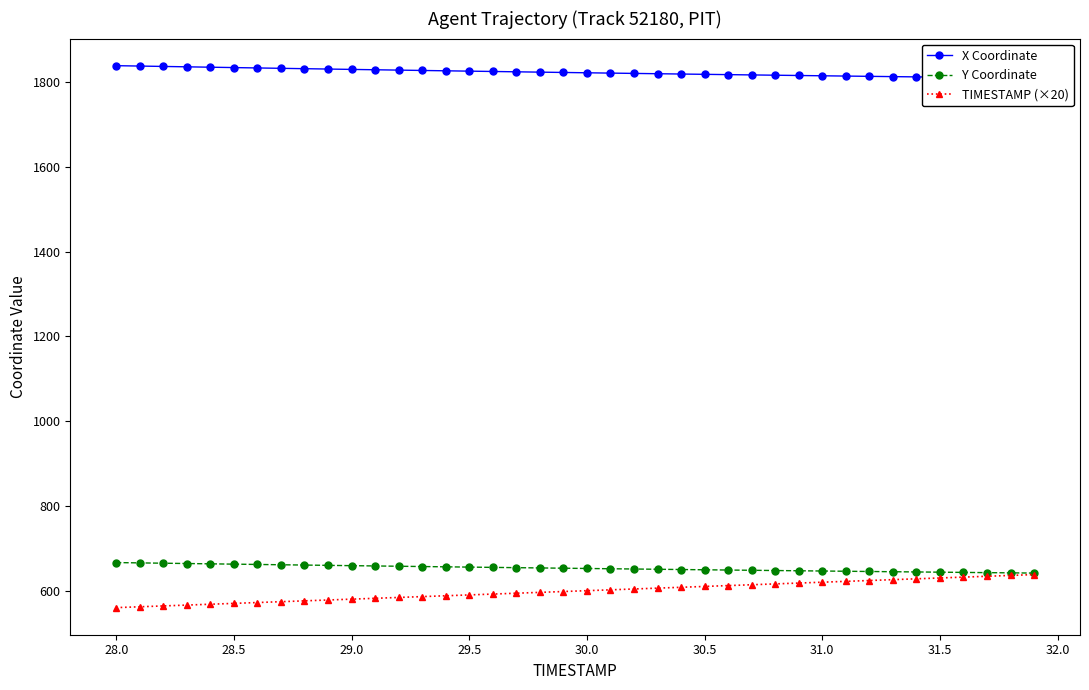

Is it true that TIMESTAMP (×20) equals 630.0 at 31.5?

True